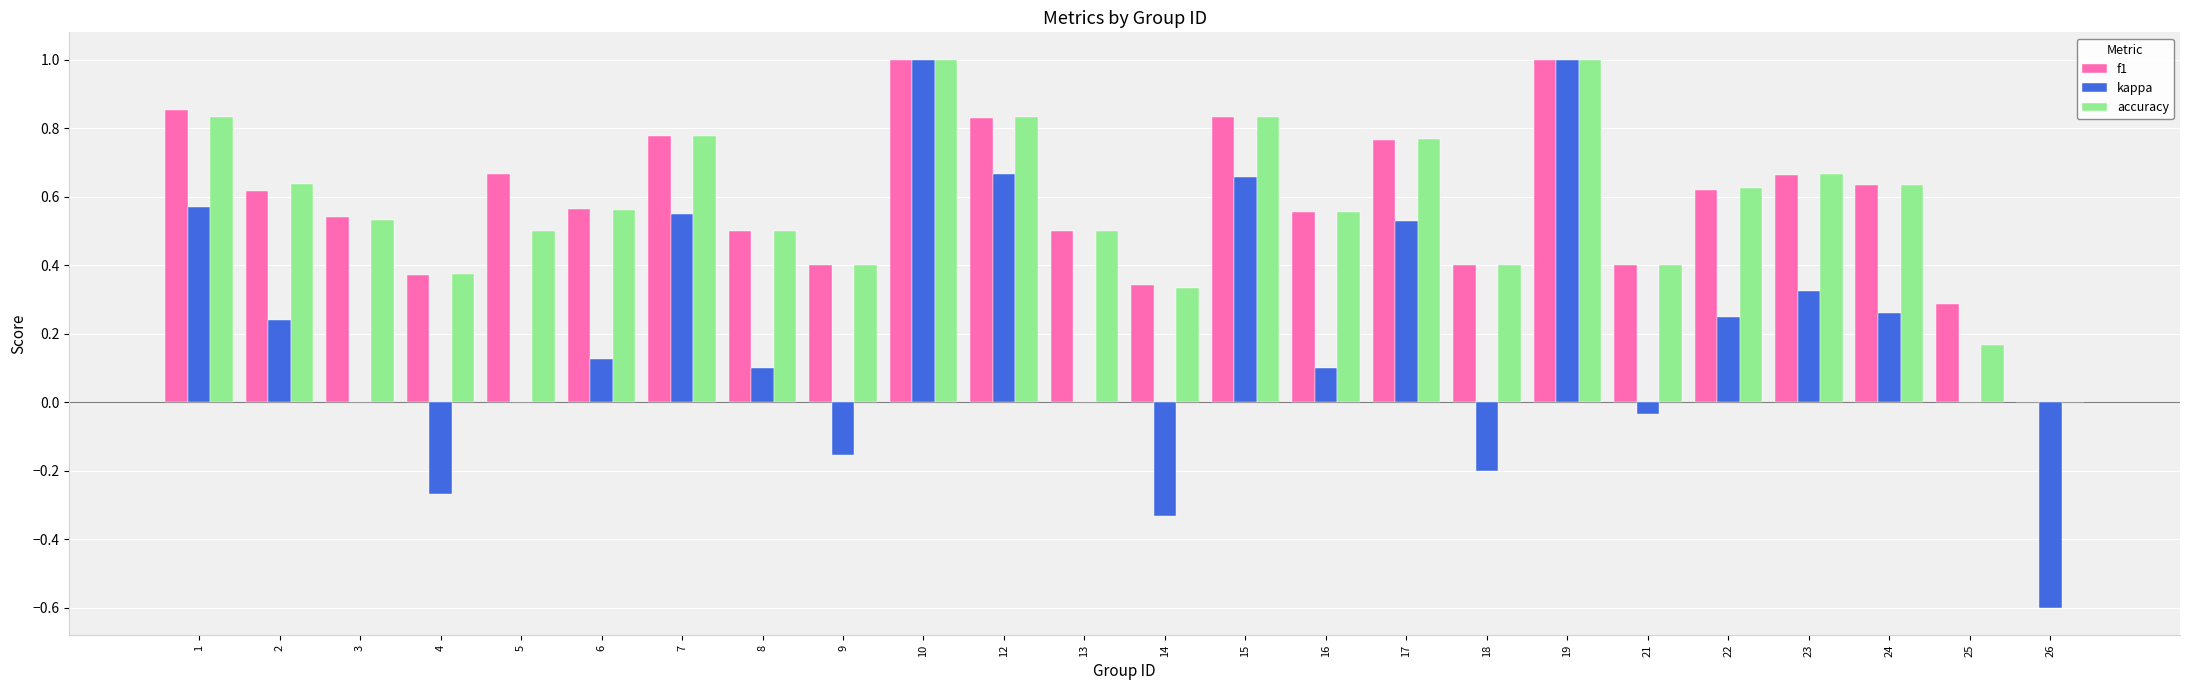

True or false: accuracy has a value of 0.5 at 13.

True